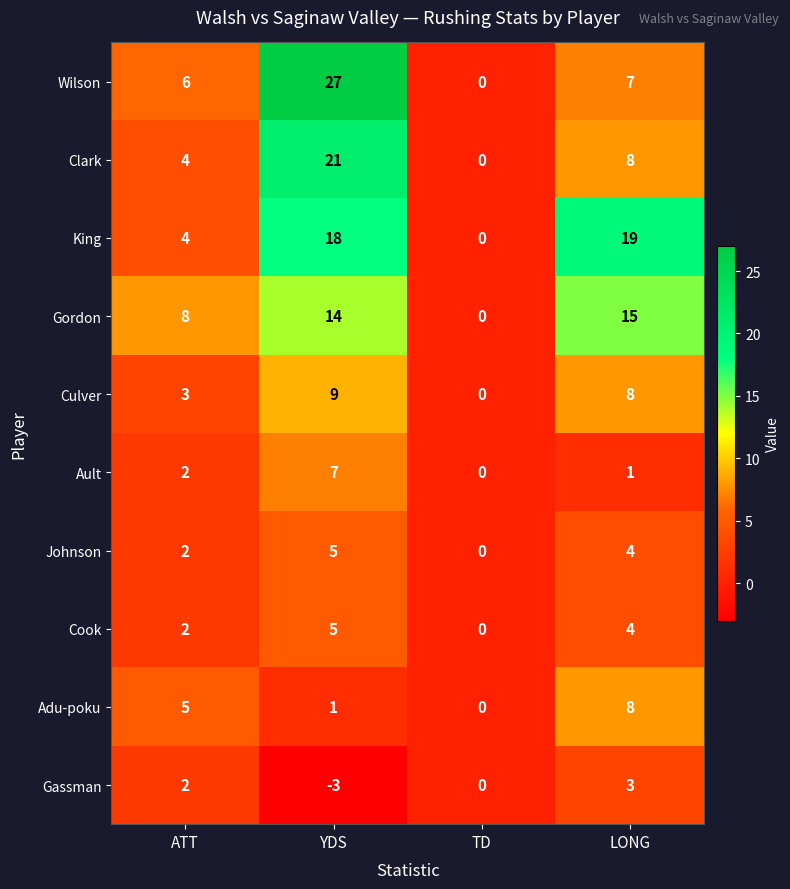

At which label does Wilson first exceed 7?

YDS